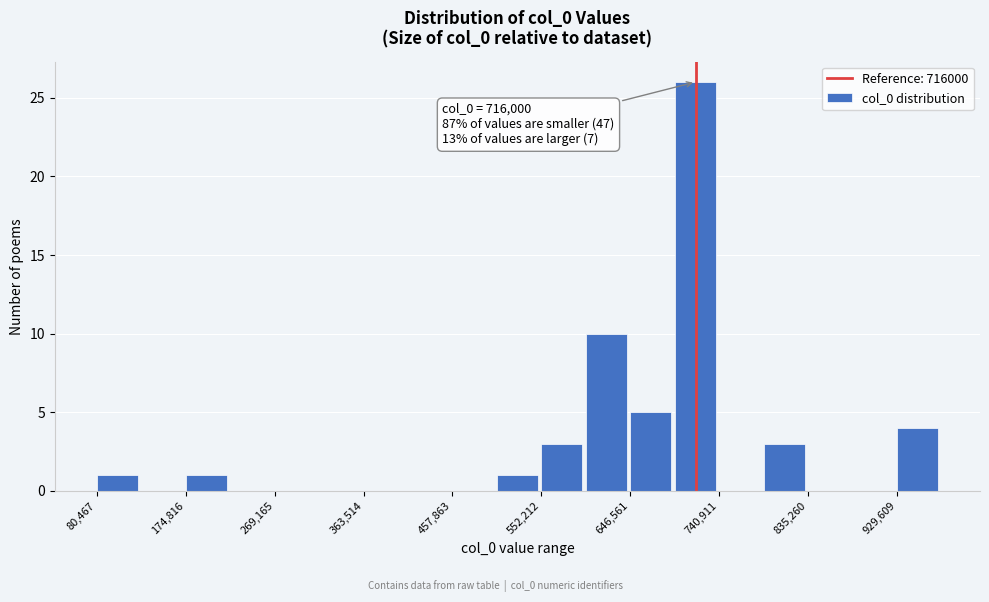

Which range on the x-axis has the tallest bar?

690000 to 740000